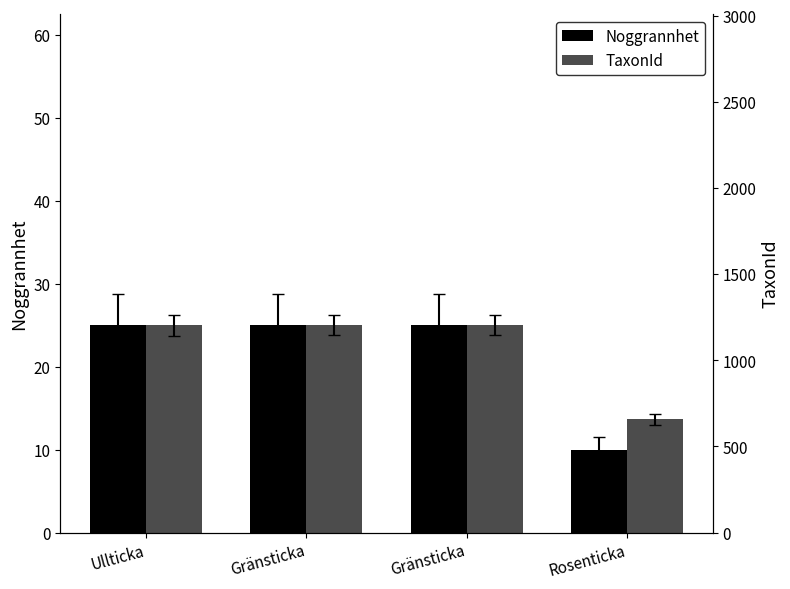

What is the sum of the Noggrannhet values at Ullticka and Gränsticka?

50